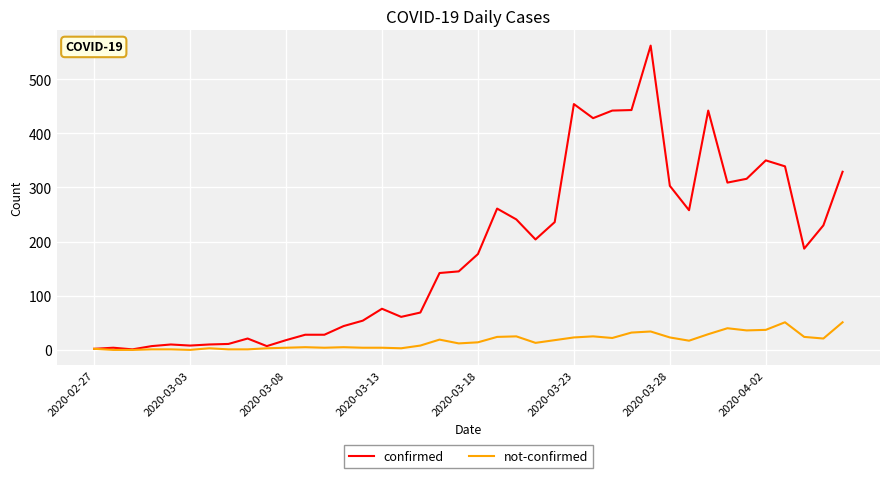

Which series has the widest spread of values?

confirmed